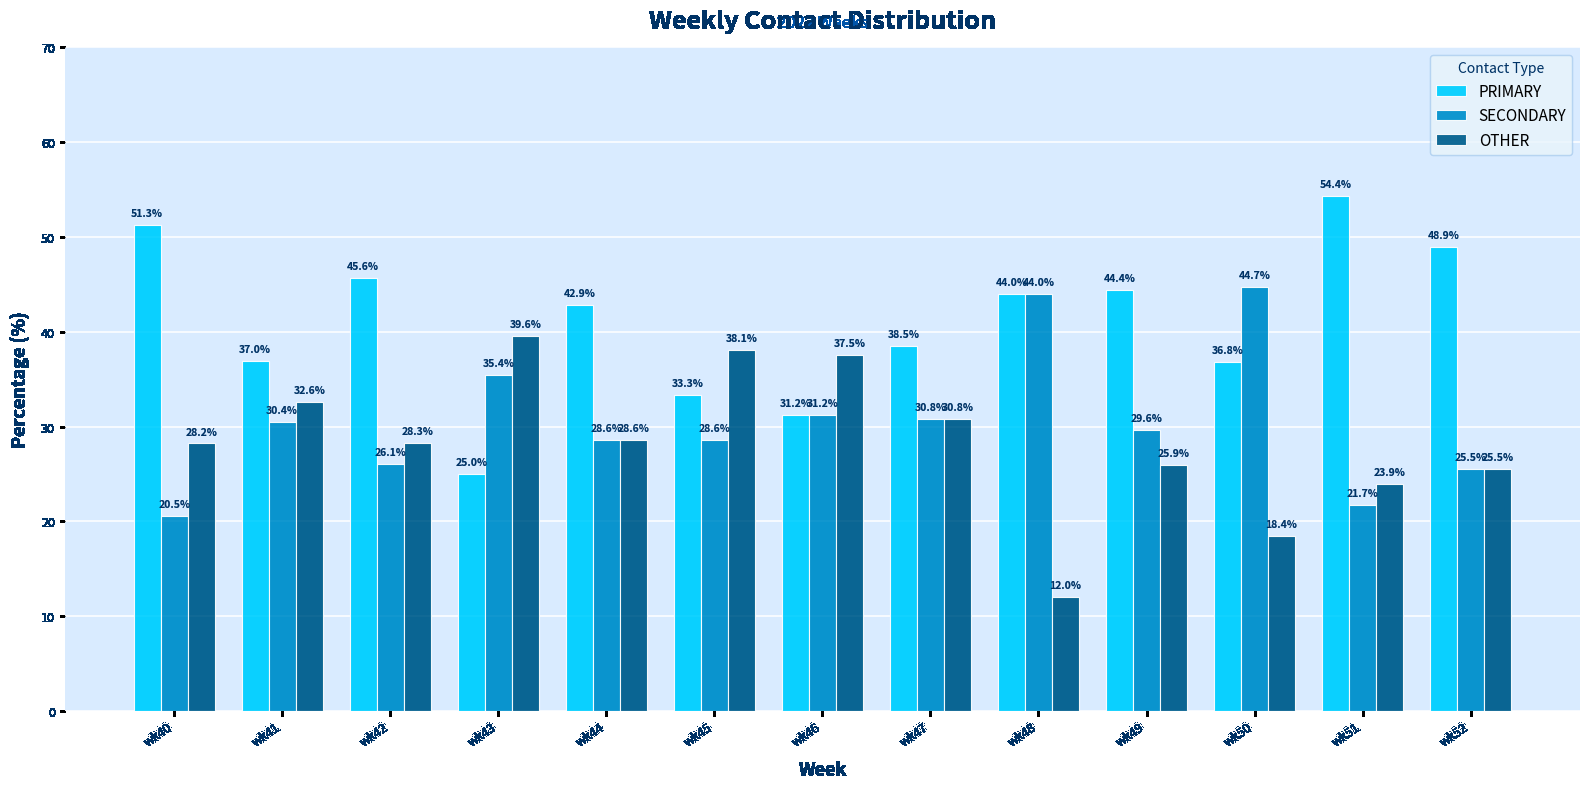

True or false: OTHER has a value of 7.9 at wk48.

False